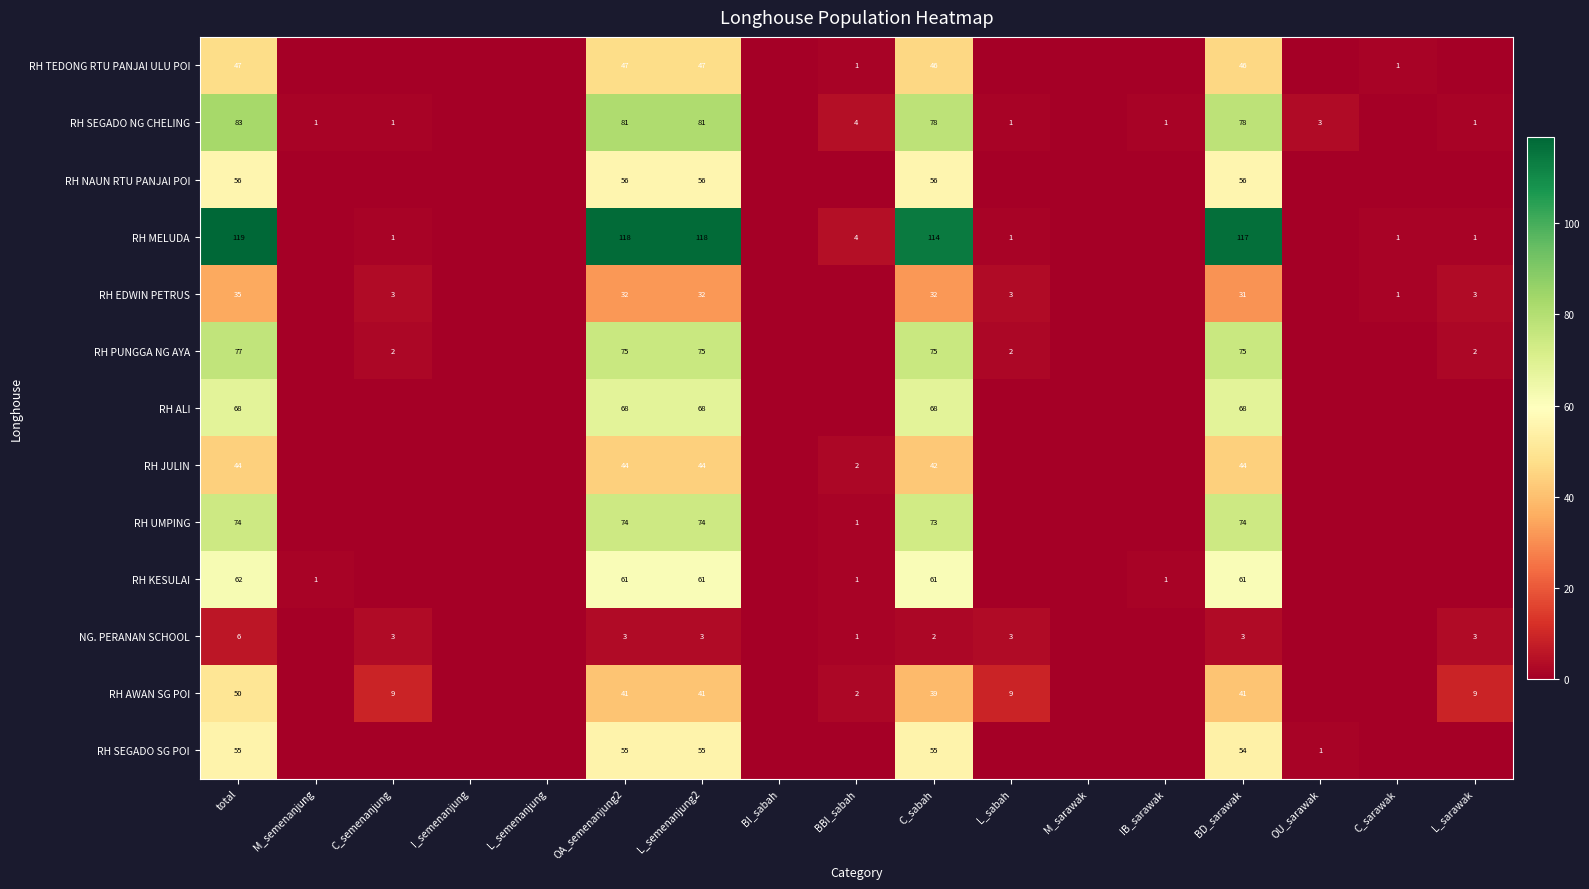

What is the spread (max minus min) of values at L_semenanjung2?

115